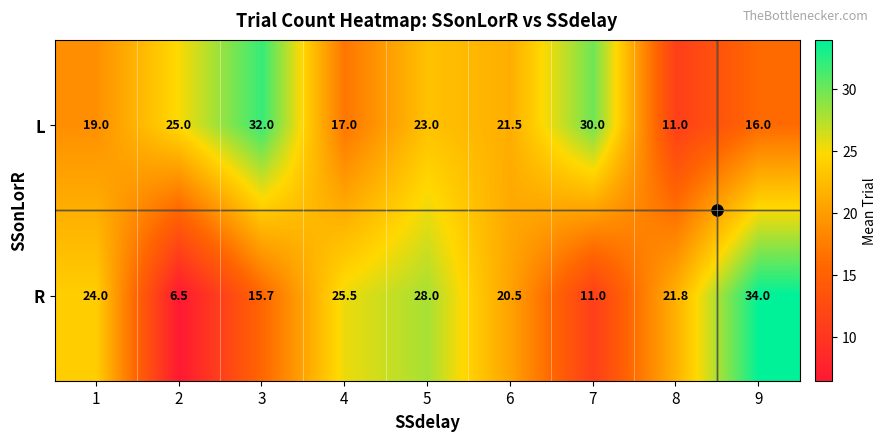

The value of R at 7 is 2.9. True or false?

False